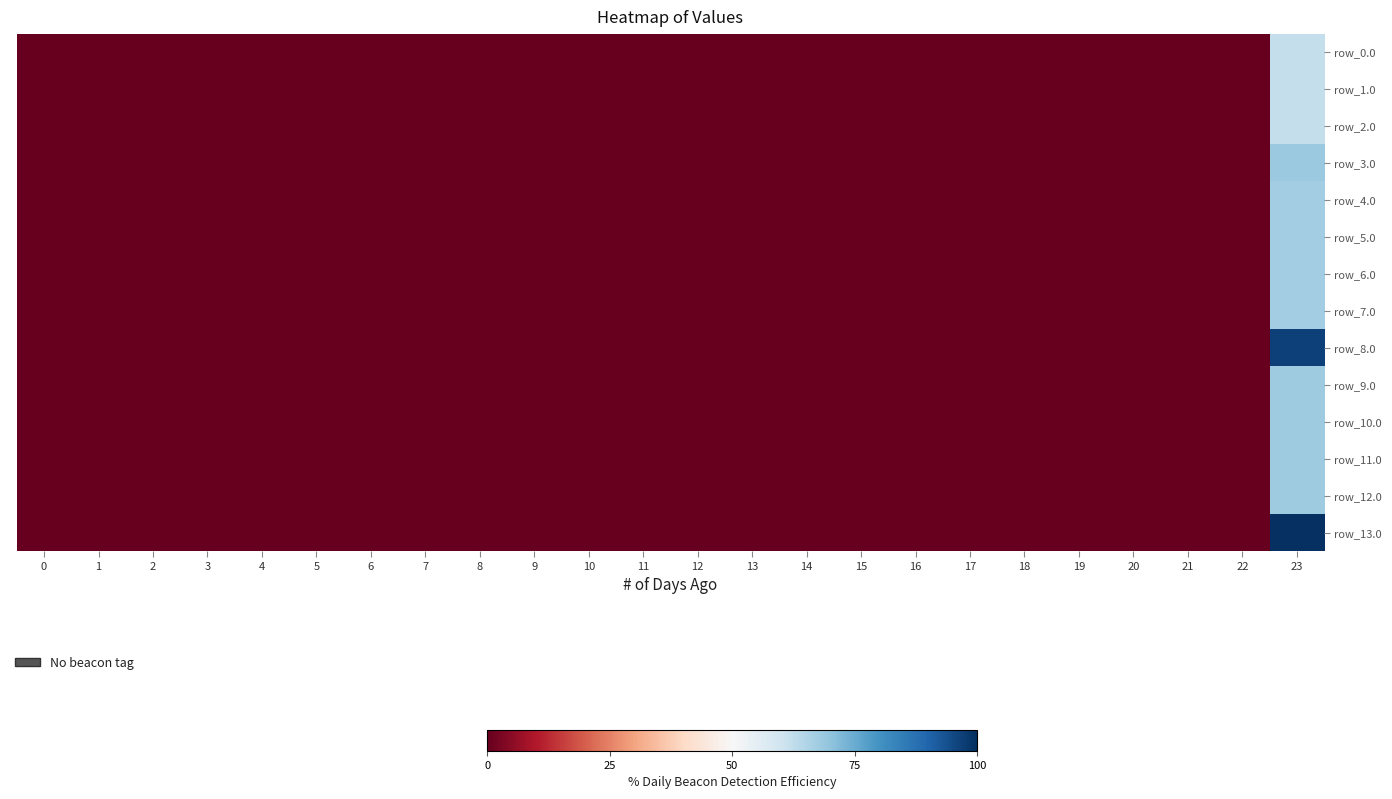

Count the number of categories in the chart.

24